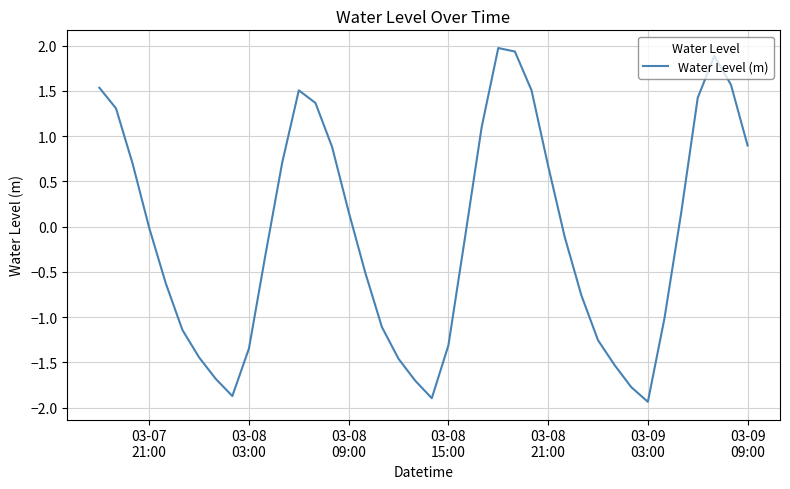

What is the sum of all values?

-3.6